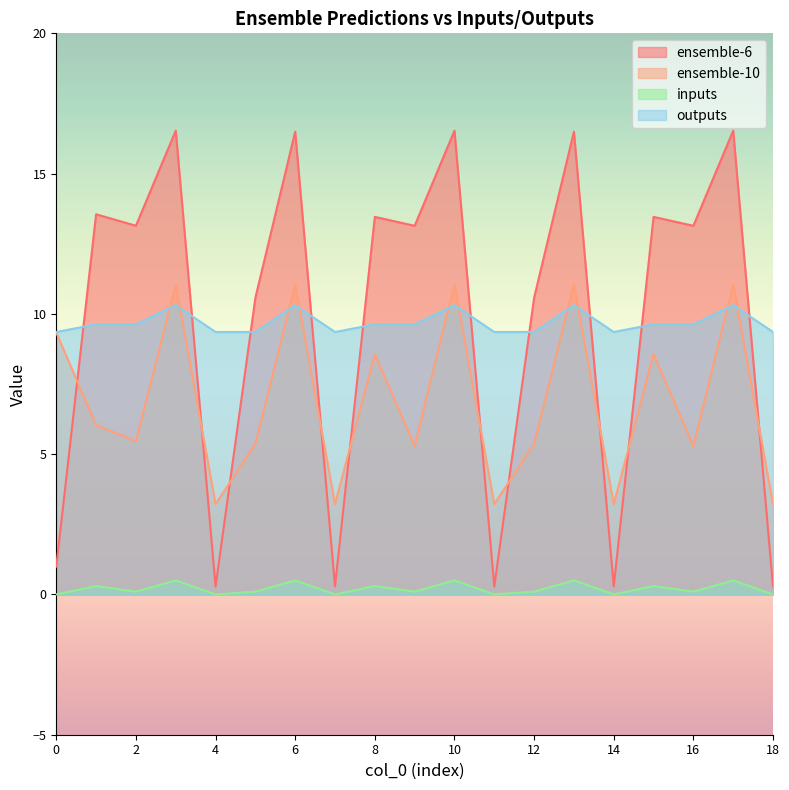

Reading left to right, what are all the values shown in this chart?

ensemble-6: 0=1.0	1=13.6	2=13.1	3=16.5	4=0.3	5=10.6	6=16.5	7=0.3	8=13.5	9=13.1	10=16.5	11=0.3	12=10.6	13=16.5	14=0.3	15=13.5	16=13.1	17=16.5	18=0.3
ensemble-10: 0=9.3	1=6.0	2=5.5	3=11.0	4=3.2	5=5.4	6=11.1	7=3.2	8=8.6	9=5.3	10=11.1	11=3.2	12=5.4	13=11.1	14=3.2	15=8.6	16=5.3	17=11.1	18=3.2
inputs: 0=0.0	1=0.3	2=0.1	3=0.5	4=0.0	5=0.1	6=0.5	7=0.0	8=0.3	9=0.1	10=0.5	11=0.0	12=0.1	13=0.5	14=0.0	15=0.3	16=0.1	17=0.5	18=0.0
outputs: 0=9.4	1=9.6	2=9.6	3=10.3	4=9.4	5=9.4	6=10.3	7=9.4	8=9.6	9=9.6	10=10.3	11=9.4	12=9.4	13=10.3	14=9.4	15=9.6	16=9.6	17=10.3	18=9.4